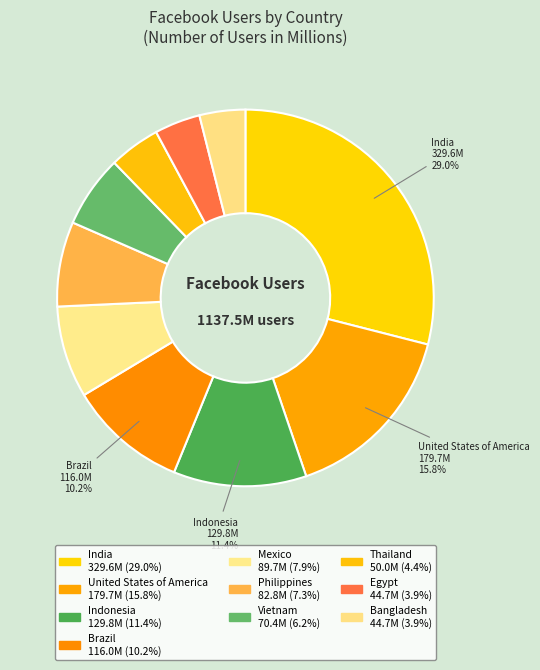

What is the largest slice in the pie chart?

India